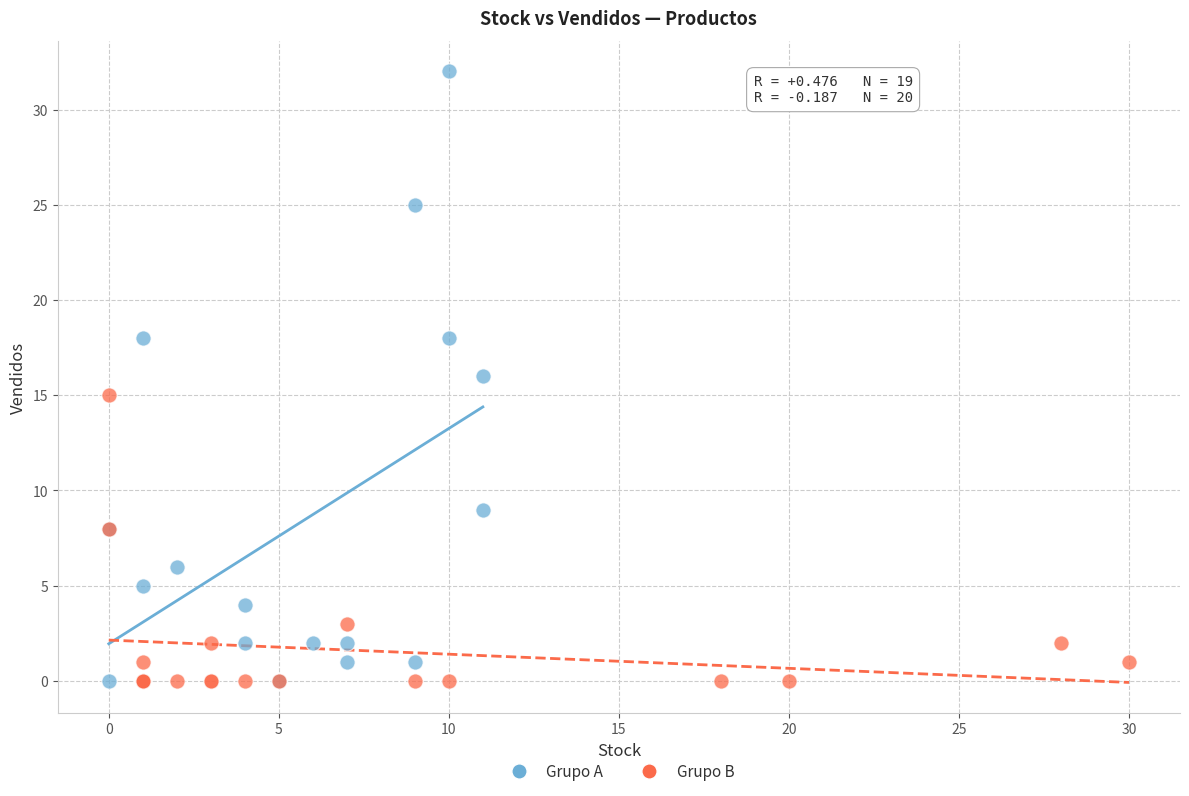

Which series has the widest spread of Y values?

Grupo A